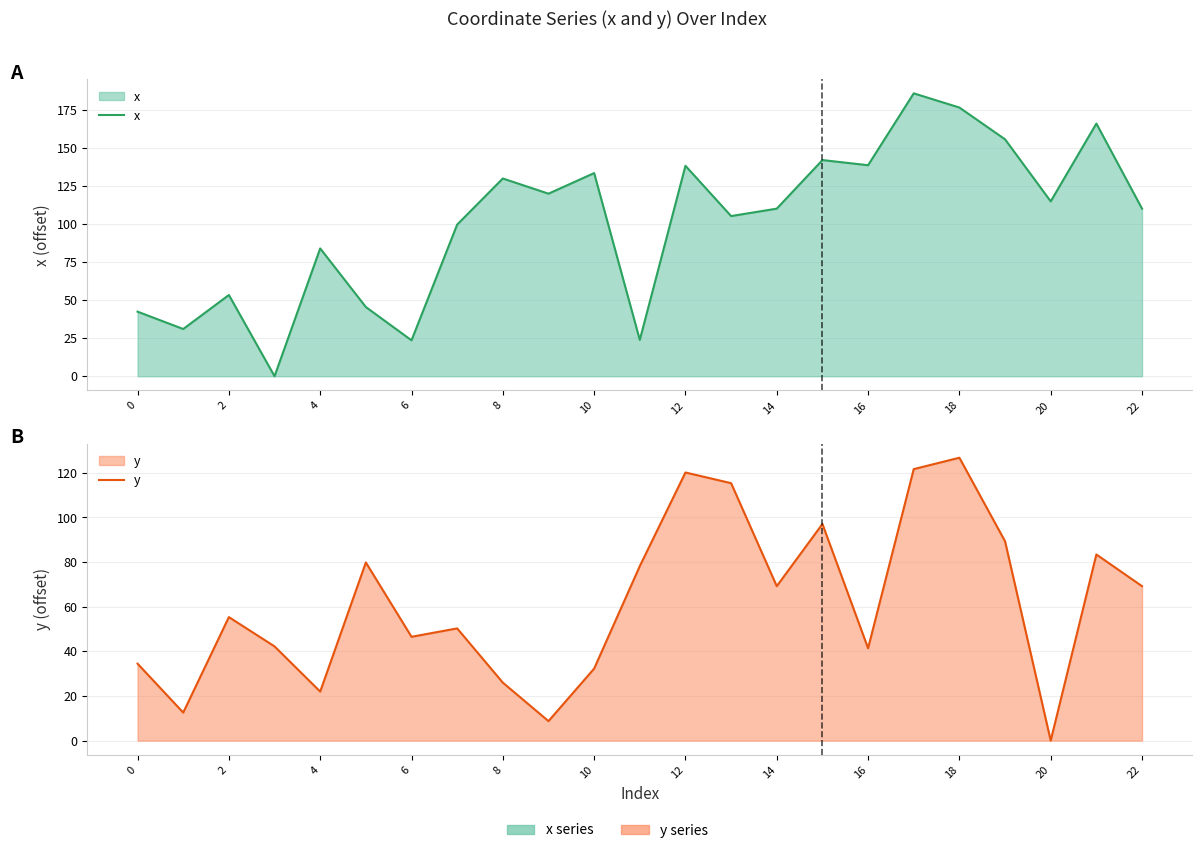

In x, how many points are lower than both neighbors (excluding endpoints)?

8